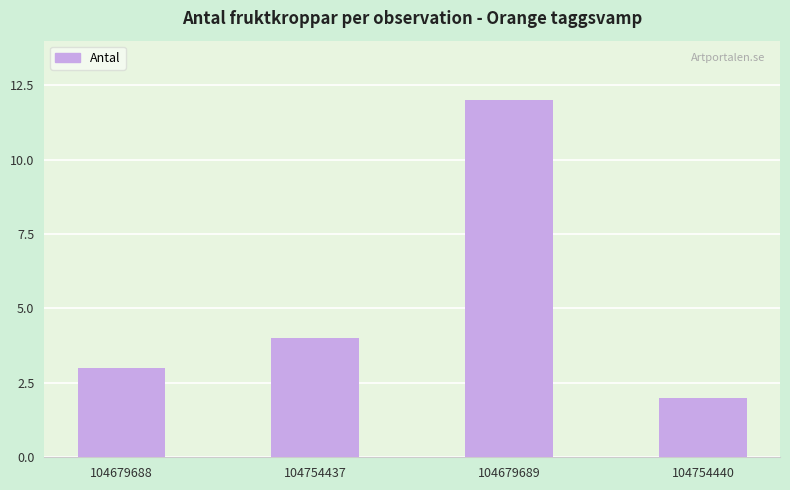

What is the label of the 4th bar from the right?

104679688